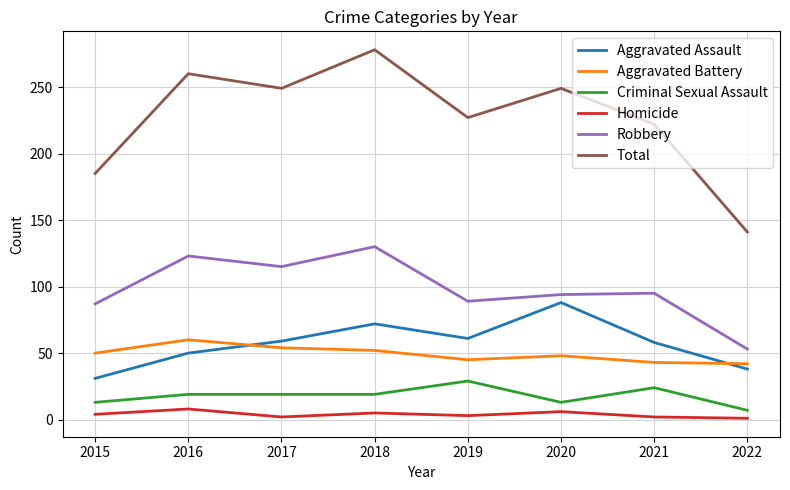

What is the minimum value shown in the chart?

1